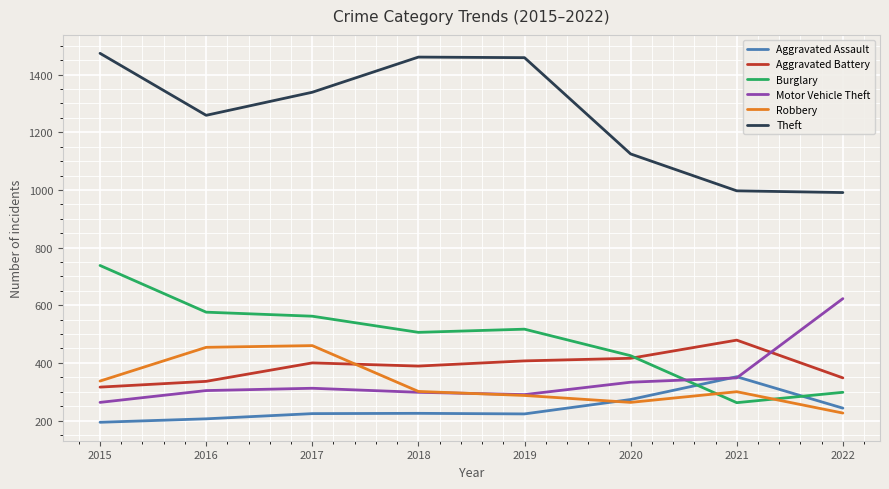

What is the smallest value displayed?

194